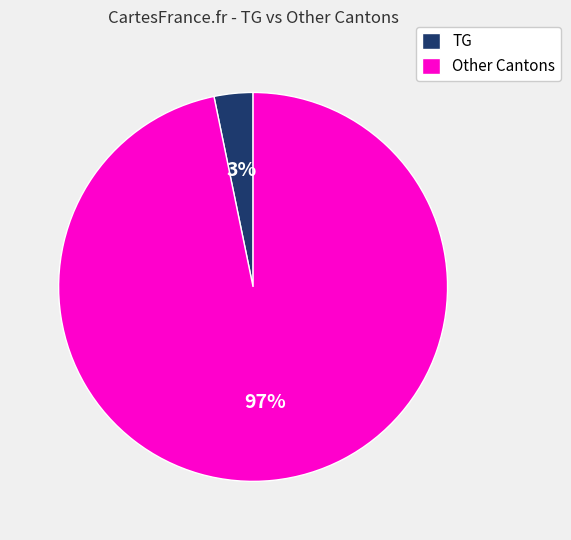

Is the sum of Other Cantons and TG greater than half?

Yes